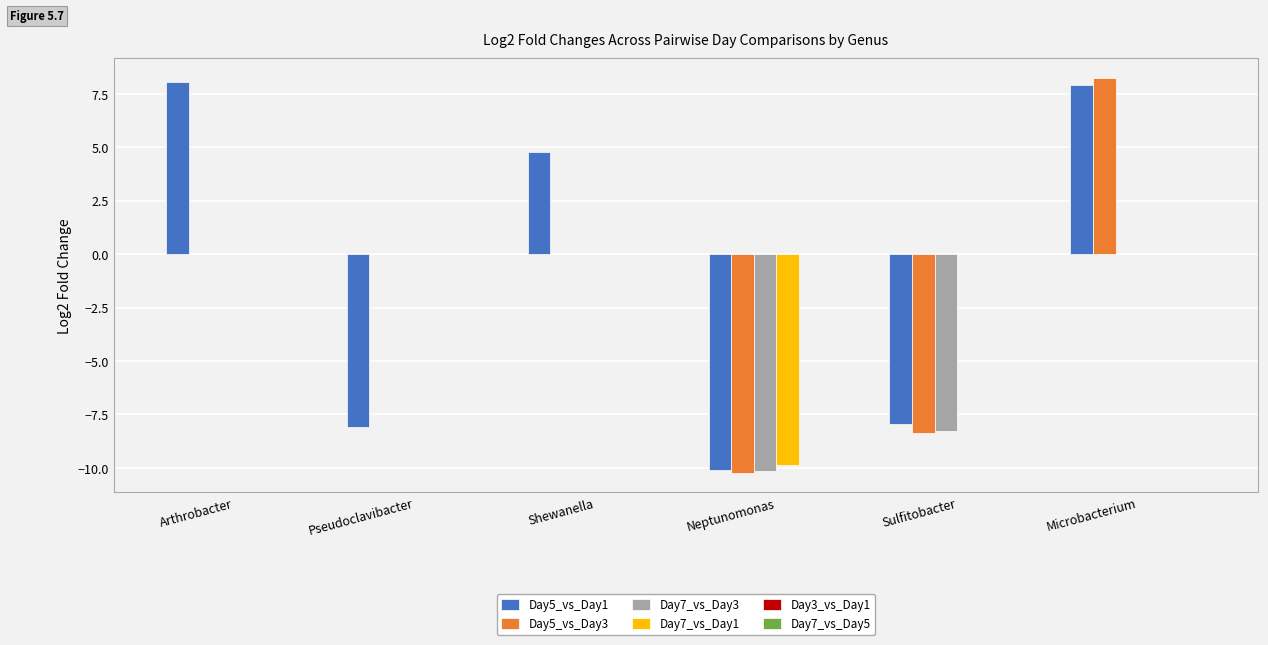

At which label is Day5_vs_Day1 closest to -1?

Shewanella